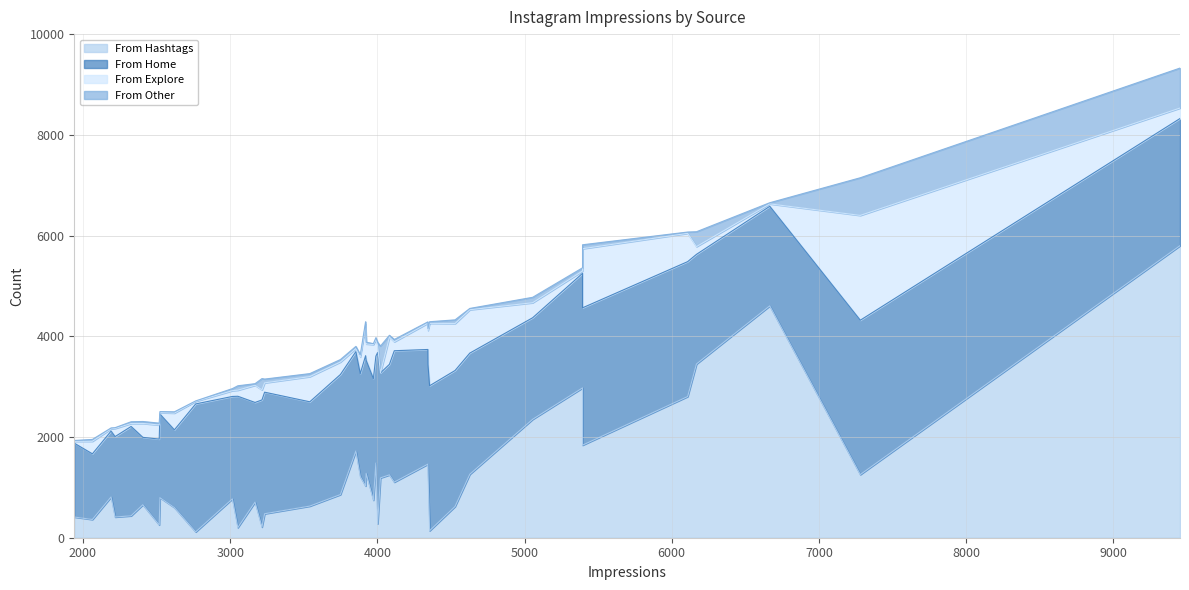

The From Home series shows 3391 at 2766. True or false?

False